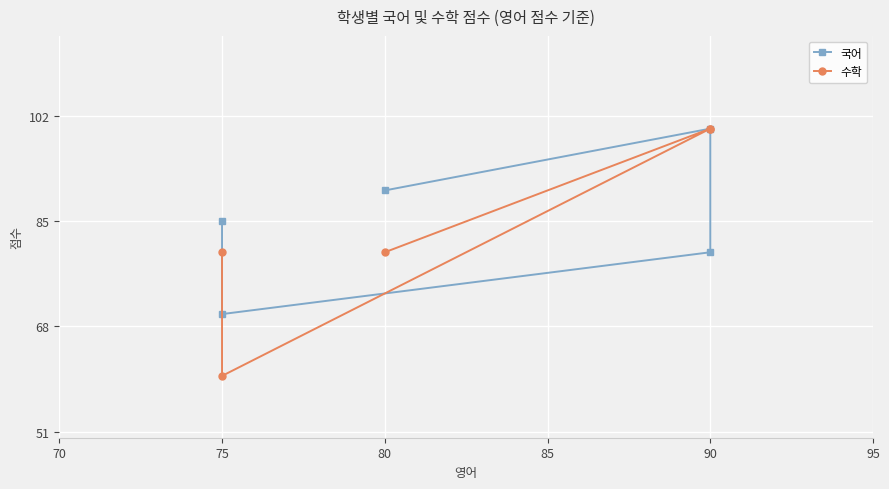

Does the chart display data point markers on the line(s)?

Yes